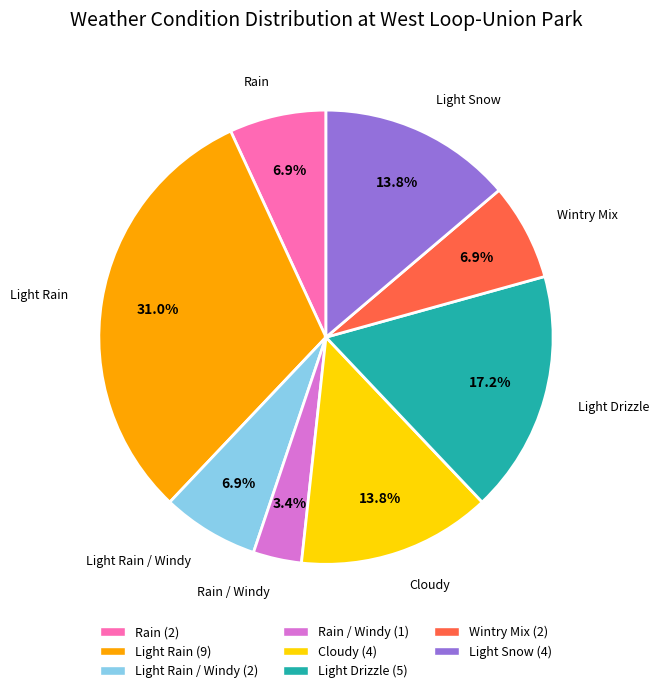

To the nearest percent, what is the average slice percentage?

12%